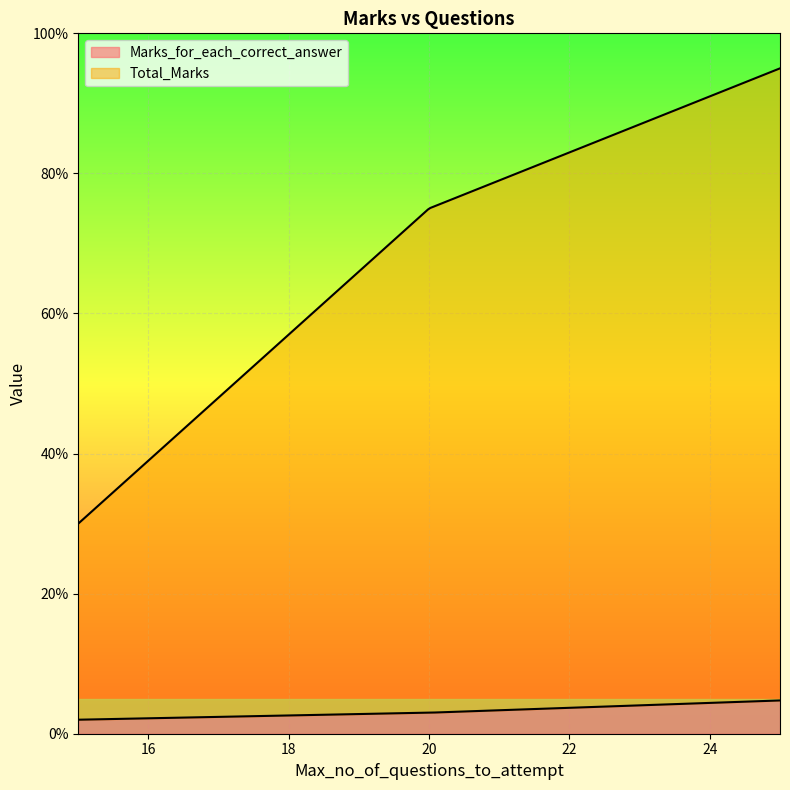

Rank the categories by Marks_for_each_correct_answer value from highest to lowest.

25, 20, 15